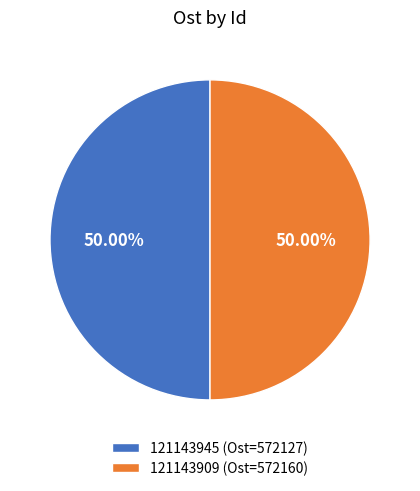

Is it true that 121143945 is 60% of the pie?

False